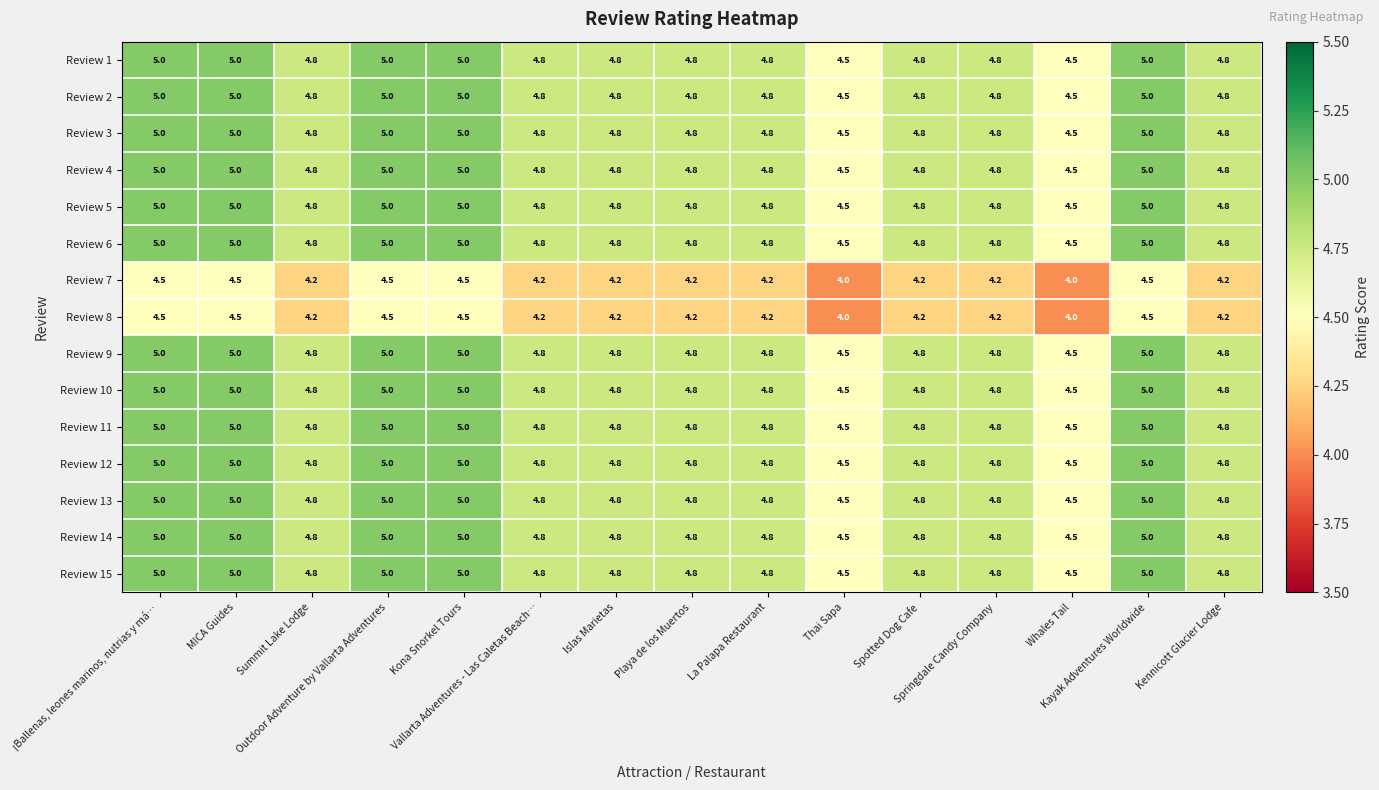

What is the highest value of the Review 7 series?

4.5